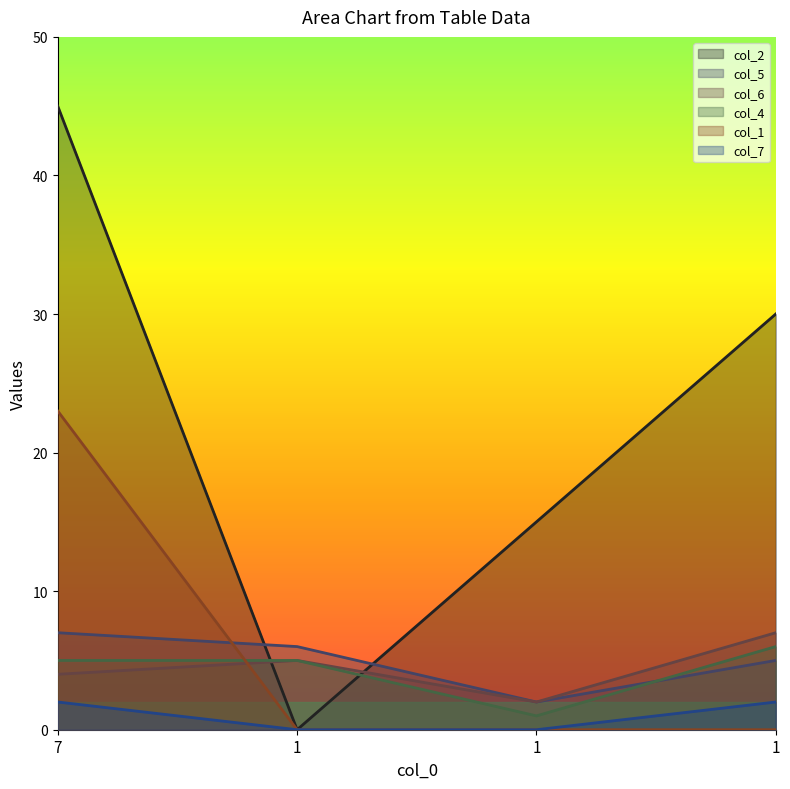

Is the value of col_1 at 1 greater than the value of col_6 at 1?

No